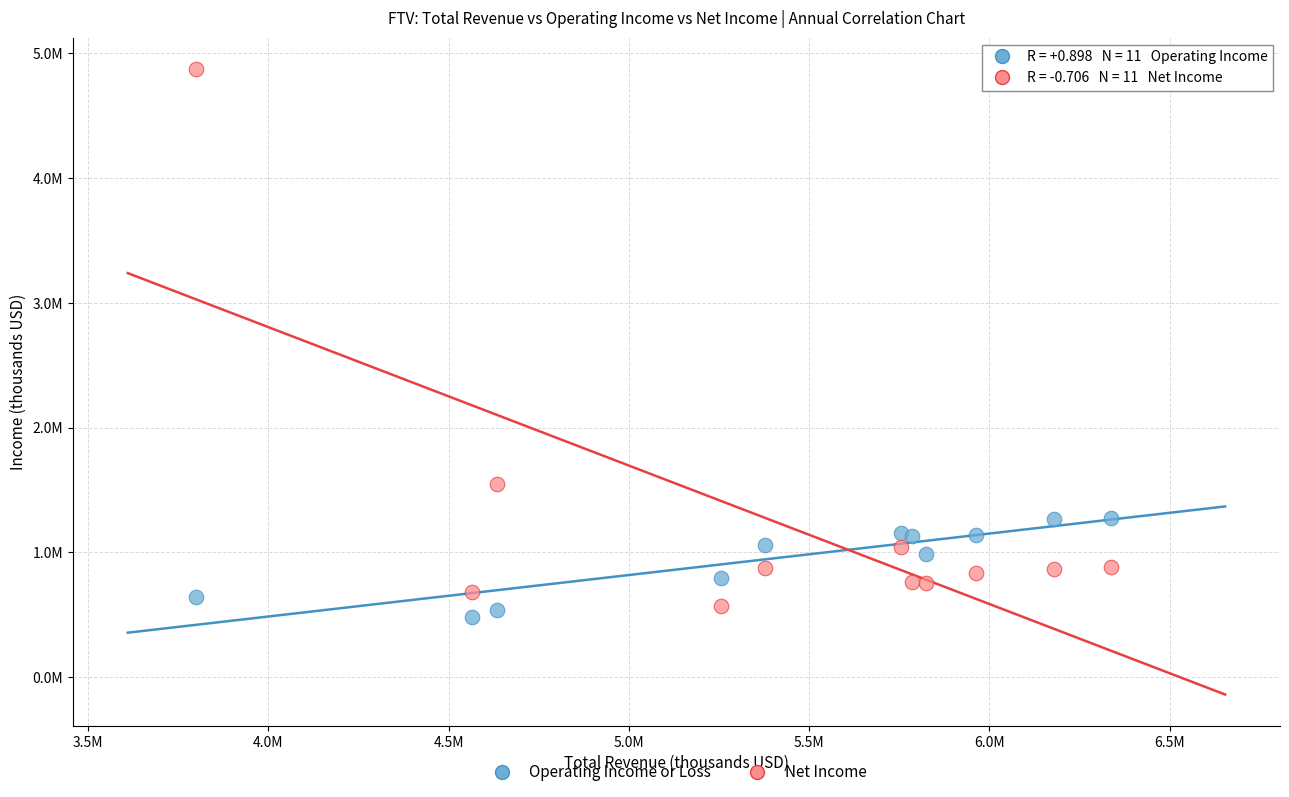

Which series has the widest spread of Y values?

Net Income